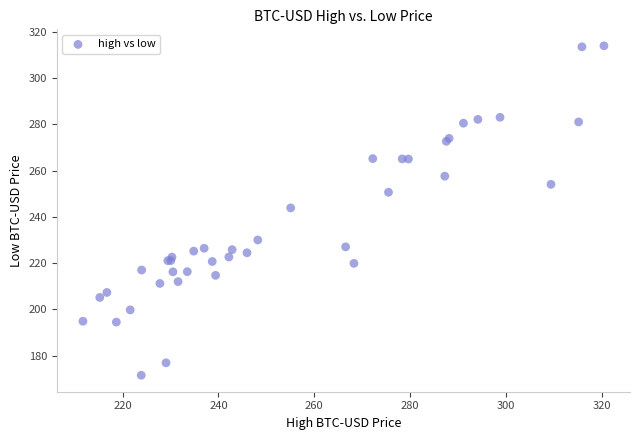

What Y value in the scatter plot is closest to 242?

243.9